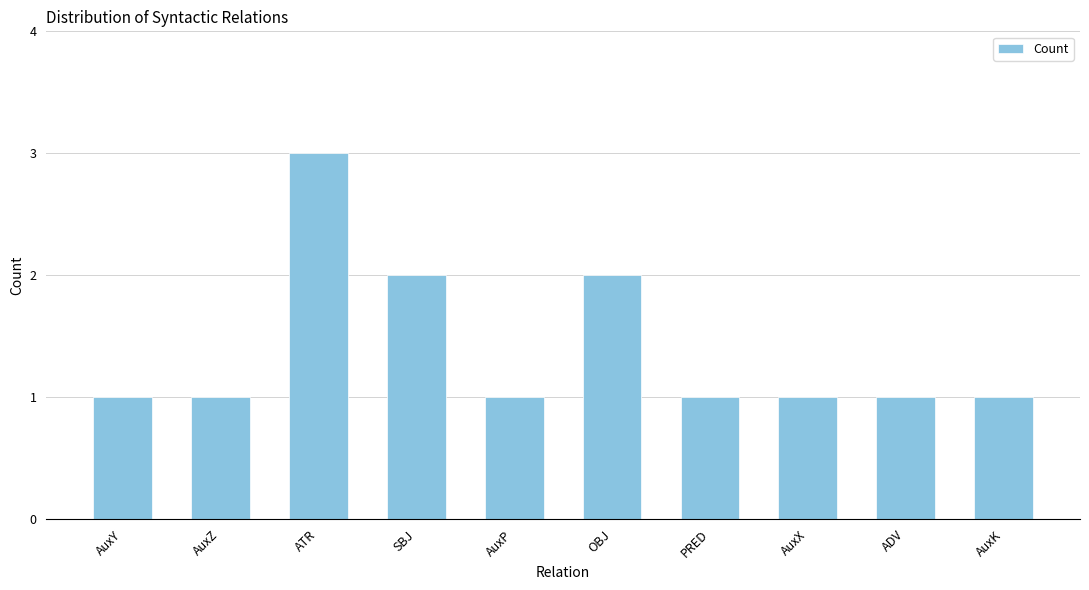

Count the number of data series in this chart.

1